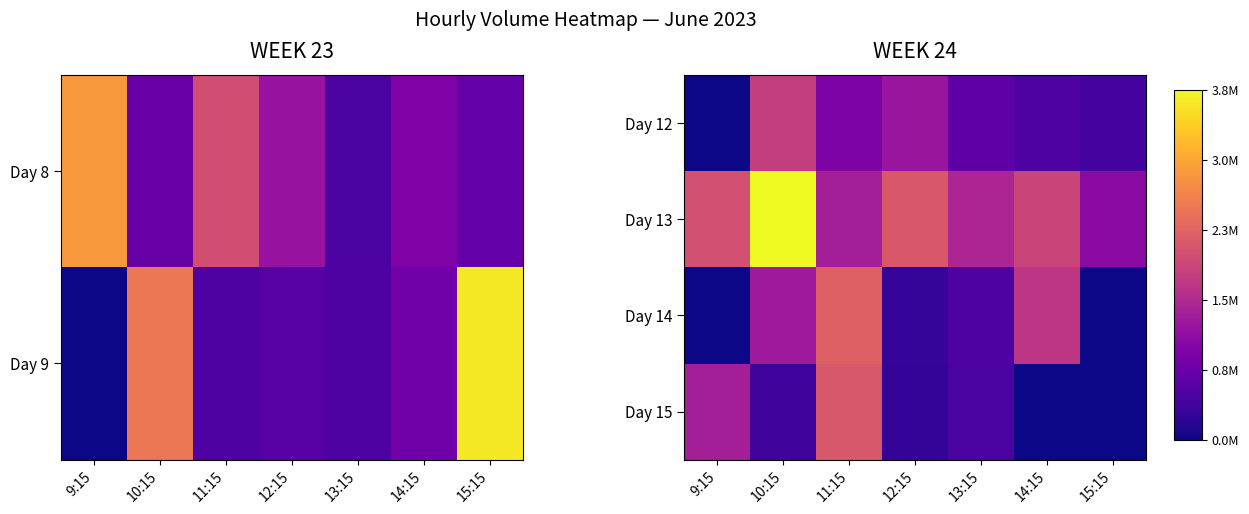

Is it true that Day 13 equals 1861742 at 14:15?

True